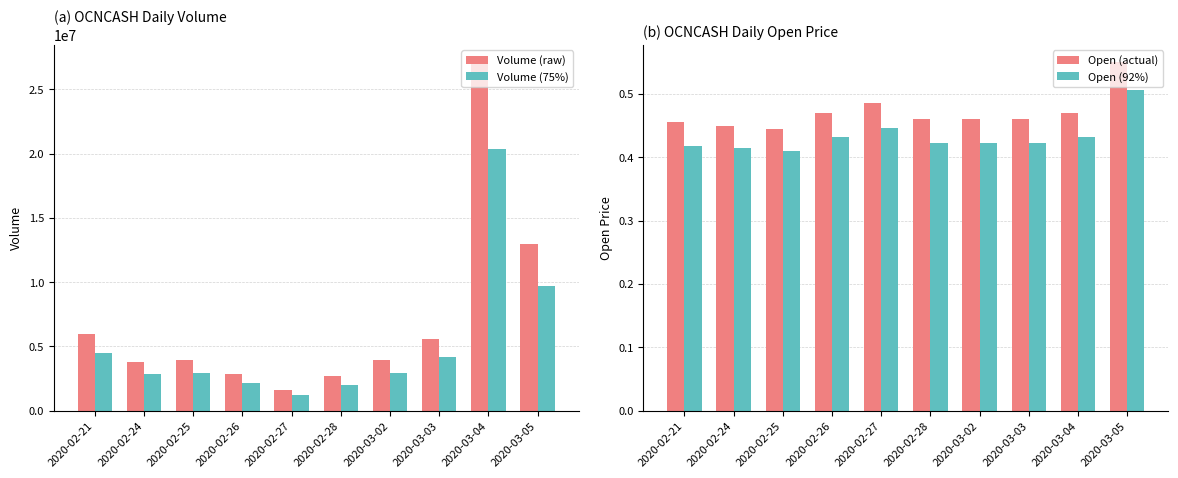

How many bars are there in total?

40